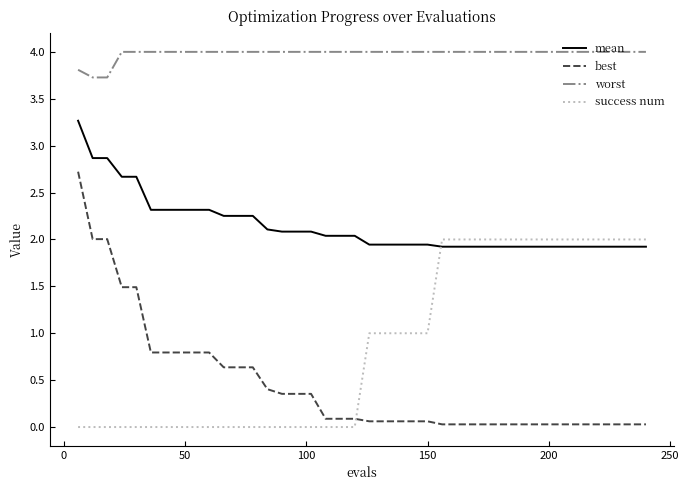

List the series in order of their peak value, lowest first.

success num, best, mean, worst